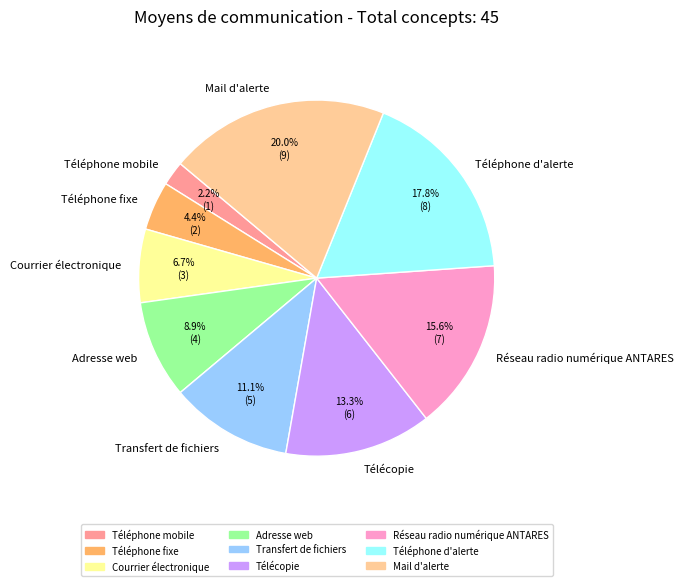

Count the number of slices in the pie.

9